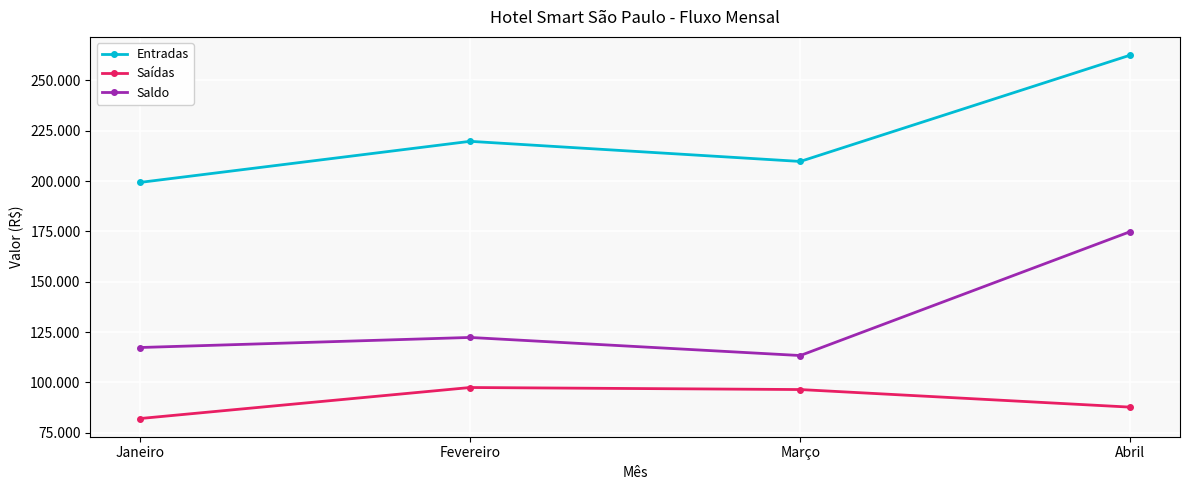

Reading left to right, transcribe all the data shown in this chart.

Entradas: 199320	219743	209745	262596
Saídas: 82016	97436	96425	87679
Saldo: 117304	122307	113320	174917